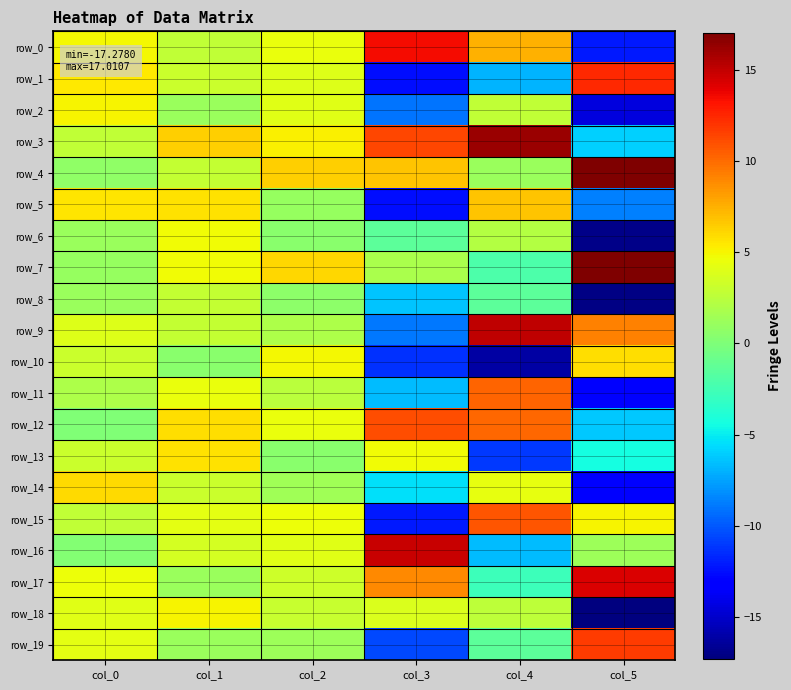

Rank the categories by row_16 value from lowest to highest.

col_4, col_0, col_5, col_1, col_2, col_3